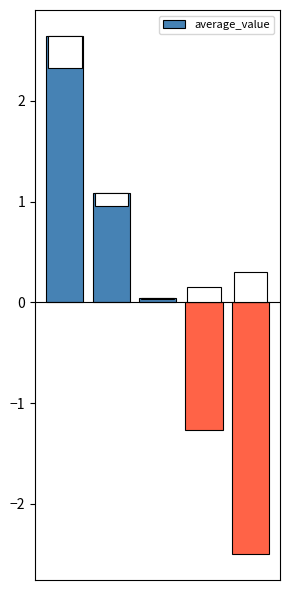

Does the chart contain any negative values?

Yes